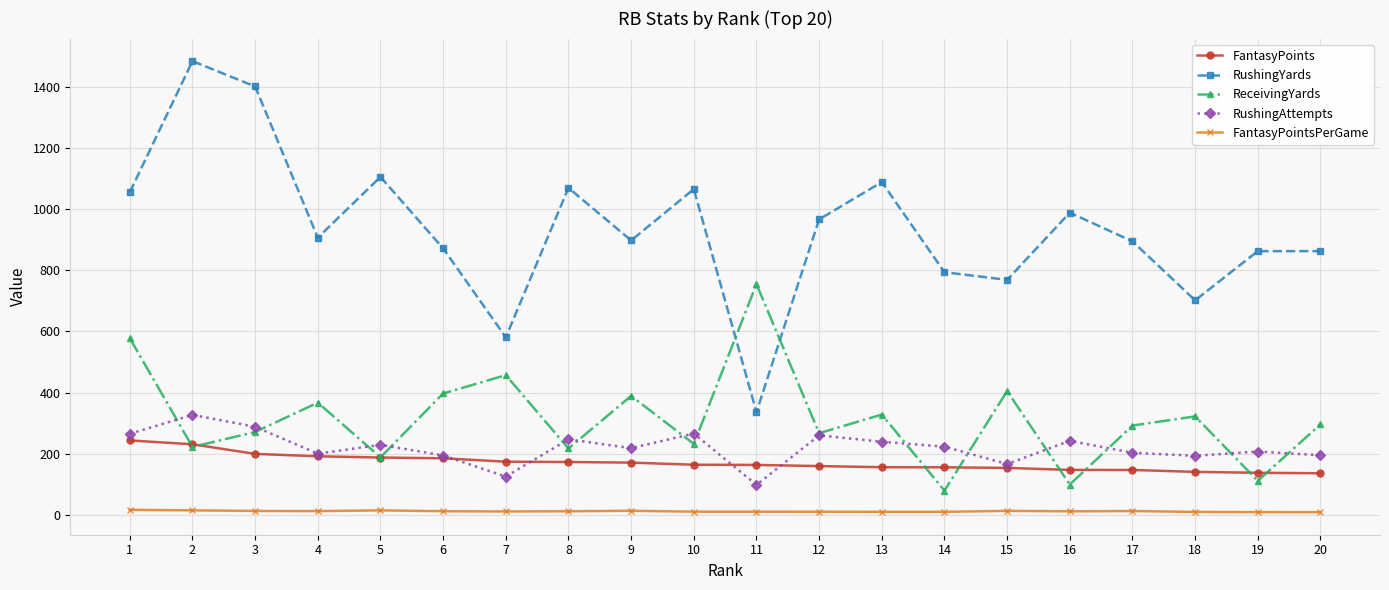

Does the chart display data point markers on the line(s)?

Yes